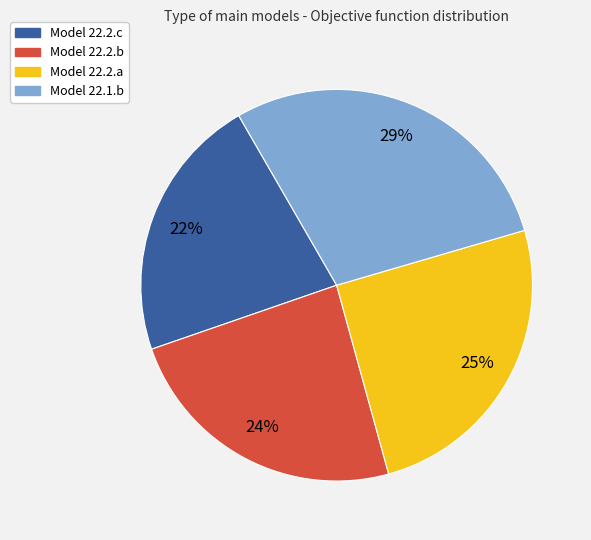

Which has a higher value, Model 22.2.c or Model 22.1.b?

Model 22.1.b